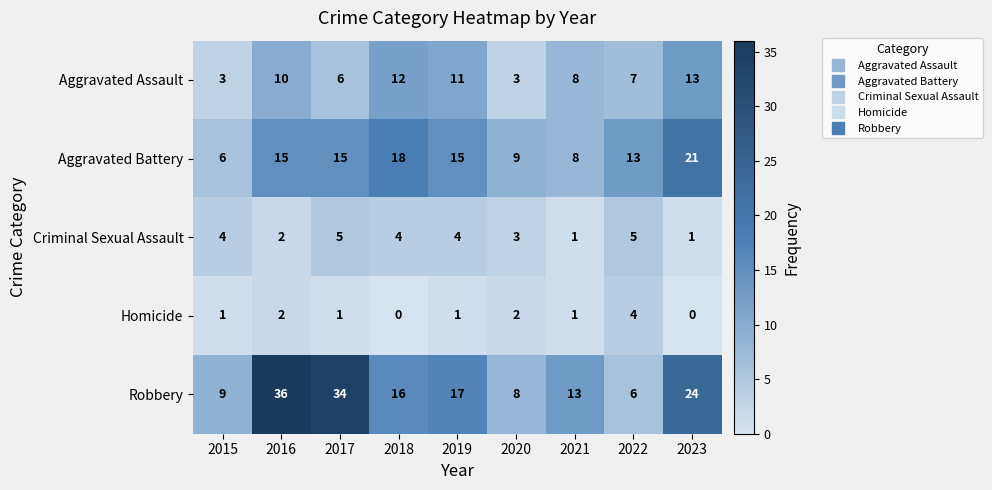

Which series has the largest total across all categories?

Robbery